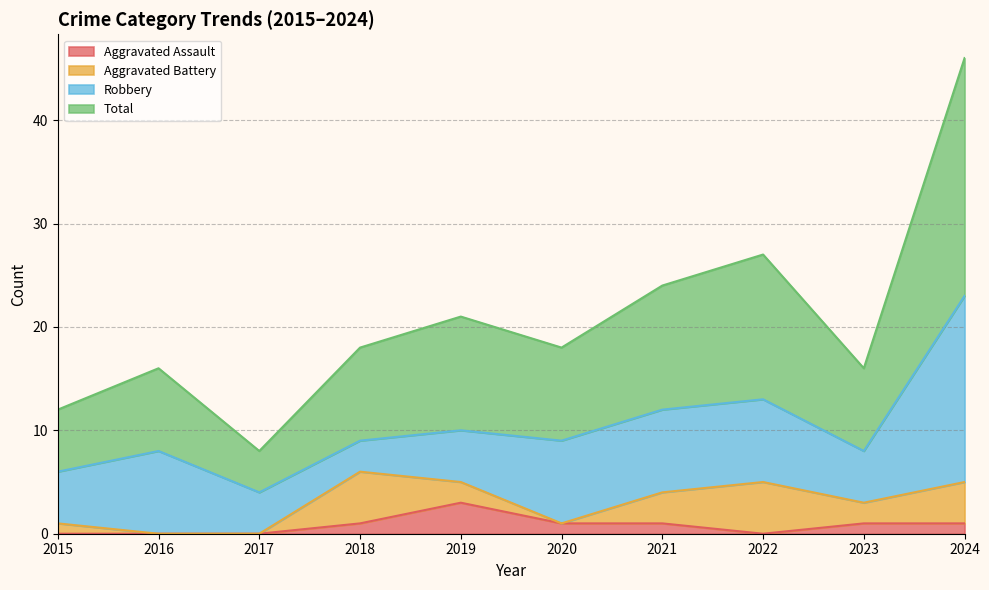

What are all the series names shown in the legend?

Aggravated Assault, Aggravated Battery, Robbery, Total